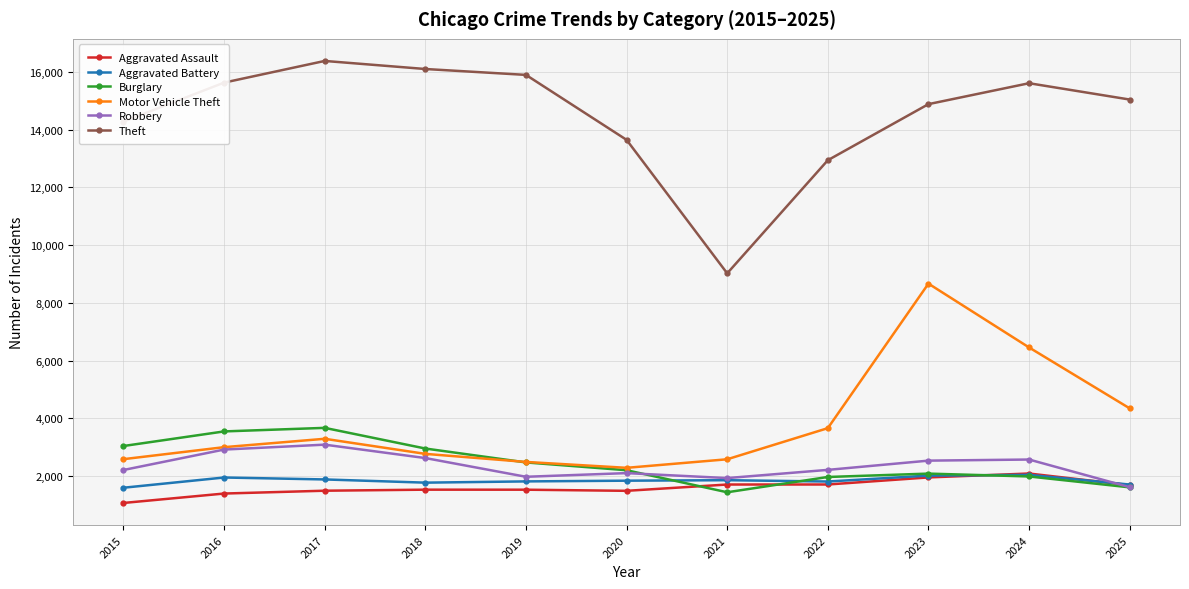

The Aggravated Battery series shows 1778 at 2018. True or false?

True